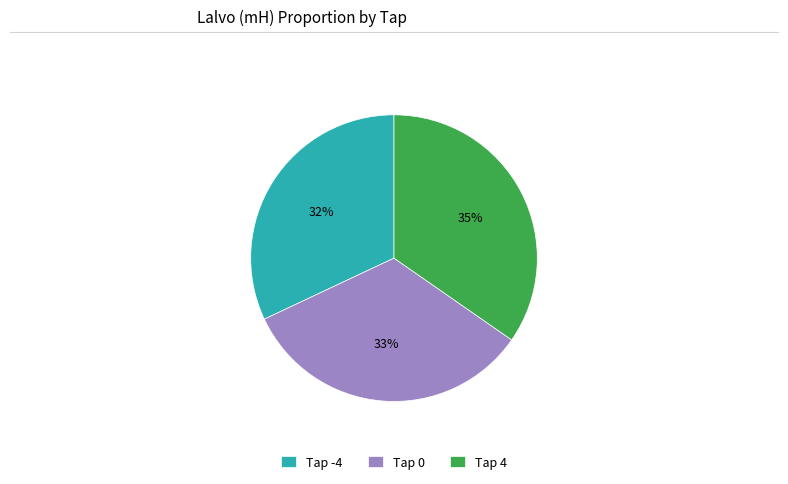

Is it true that Tap -4 is 32% of the pie?

True